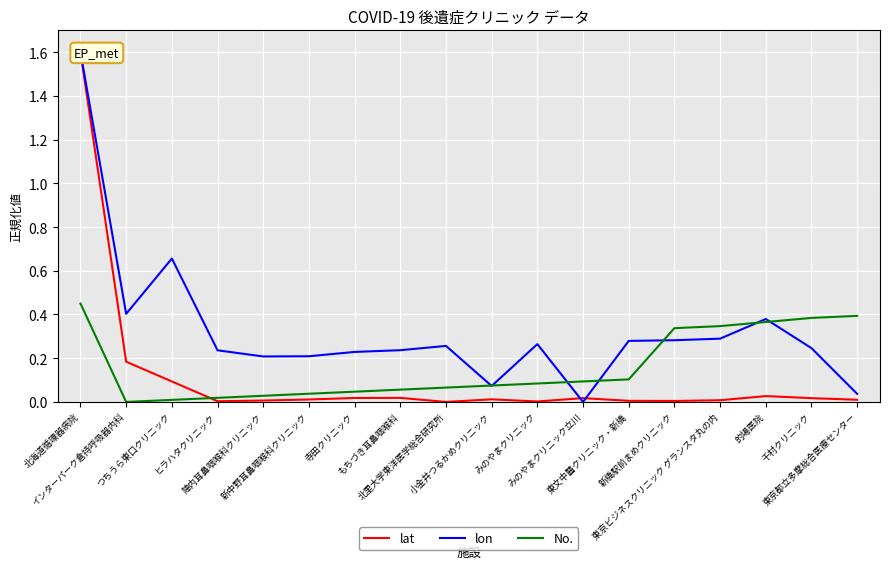

Count the number of categories in the chart.

18